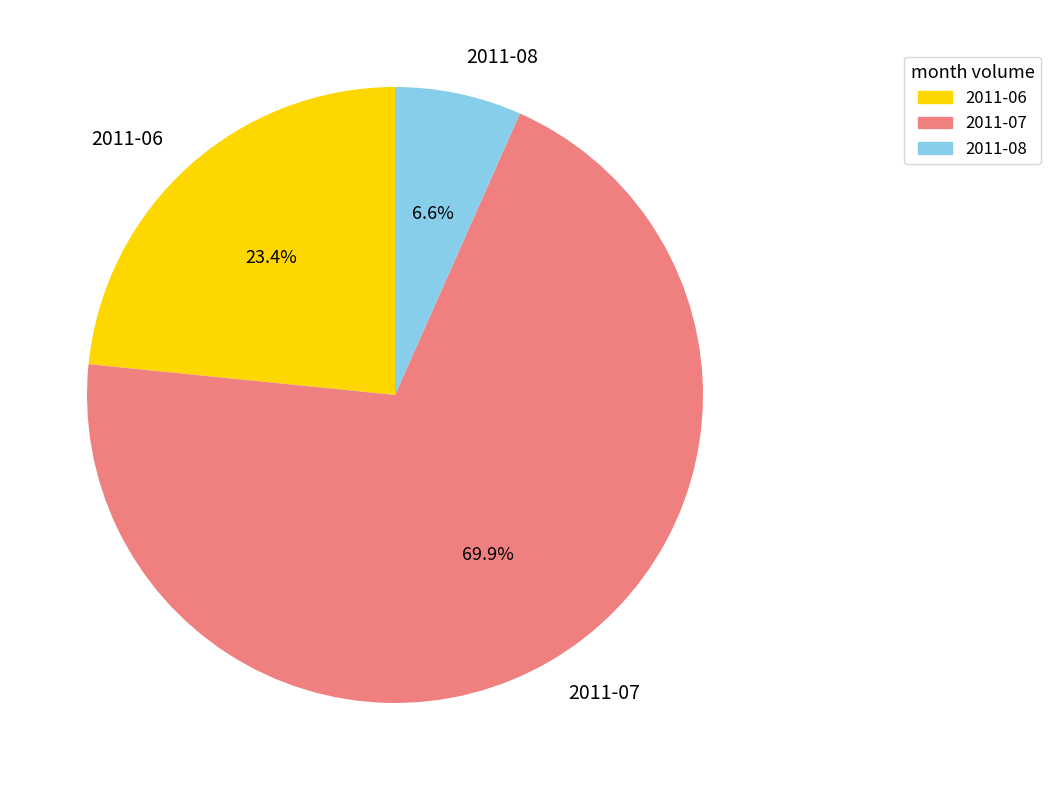

Between 2011-08 and 2011-07, which is larger?

2011-07